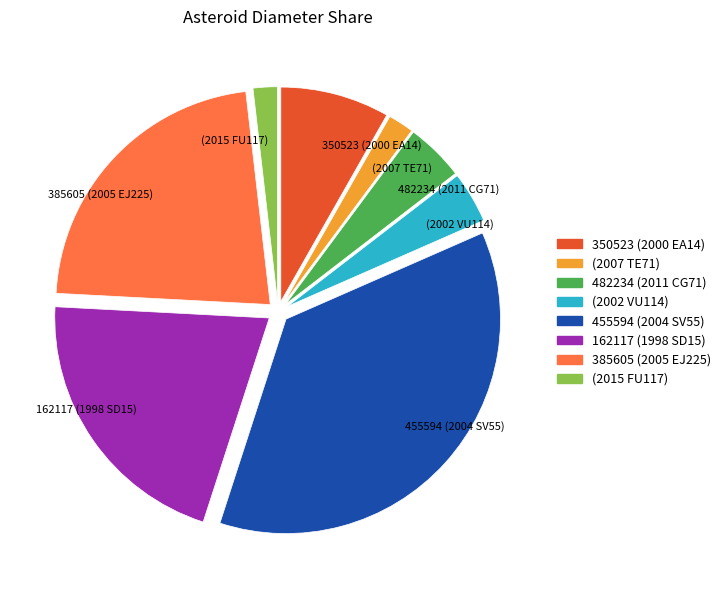

Do 482234 (2011 CG71) and (2007 TE71) together represent more than half of the pie?

No